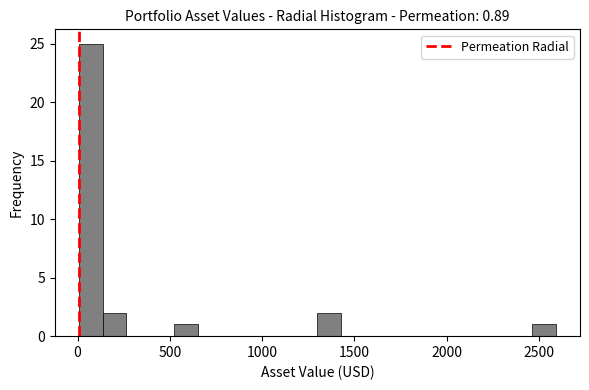

Around what value on the x-axis is the tallest bar? Give the approximate position of its centre, as read against the axis.

50